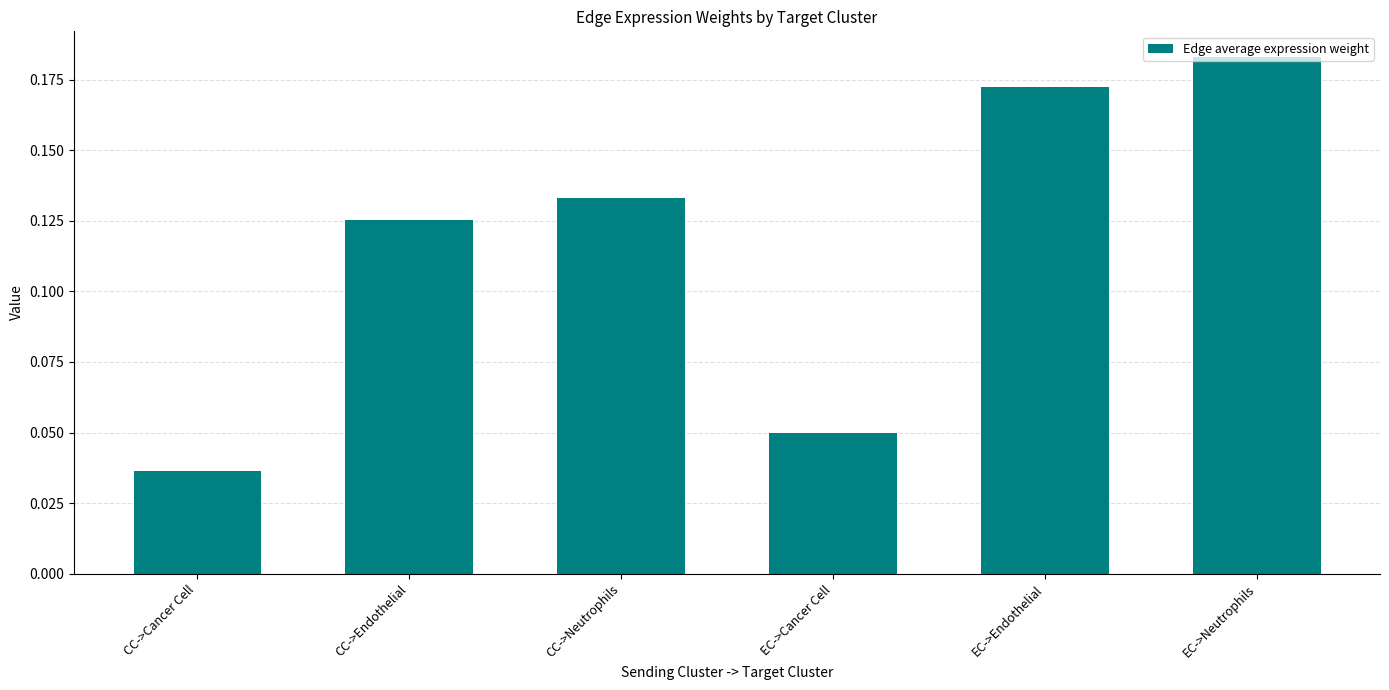

How many values are between 0 and 1?

6